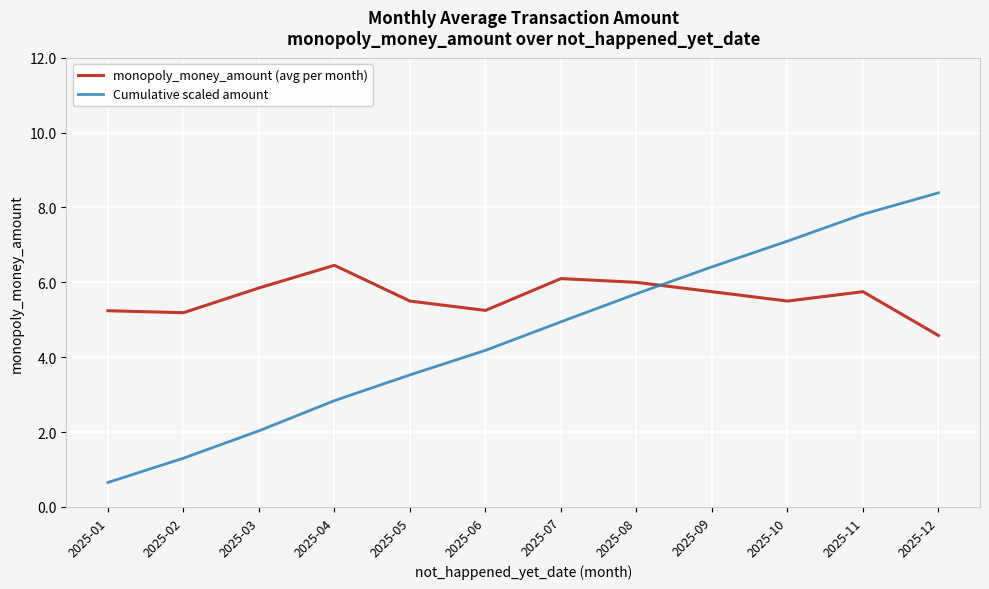

What is the spread (max minus min) of values at 2025-04?

3.6